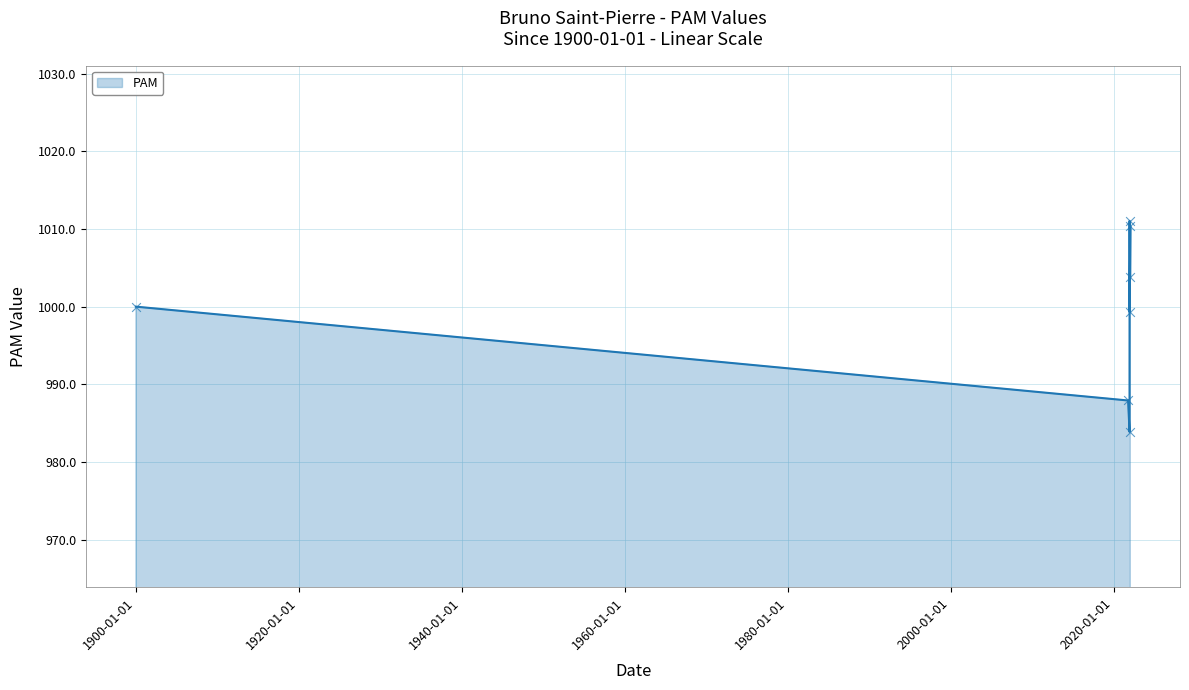

Approximately how many times larger is the value at 2021-12-13 compared to 2021-12-11?

1.0